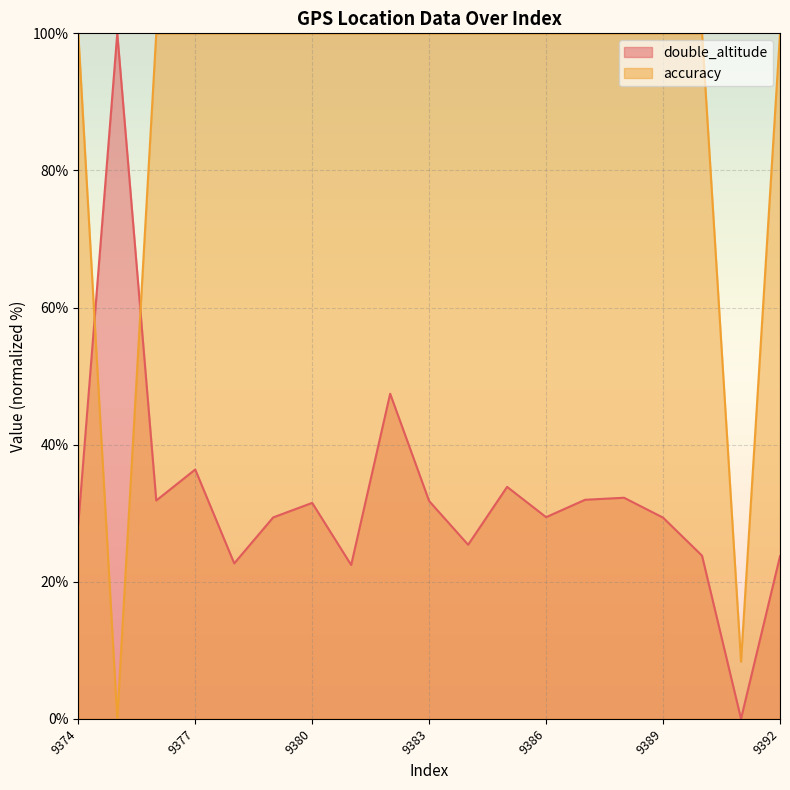

In accuracy, how many points are lower than both neighbors (excluding endpoints)?

2